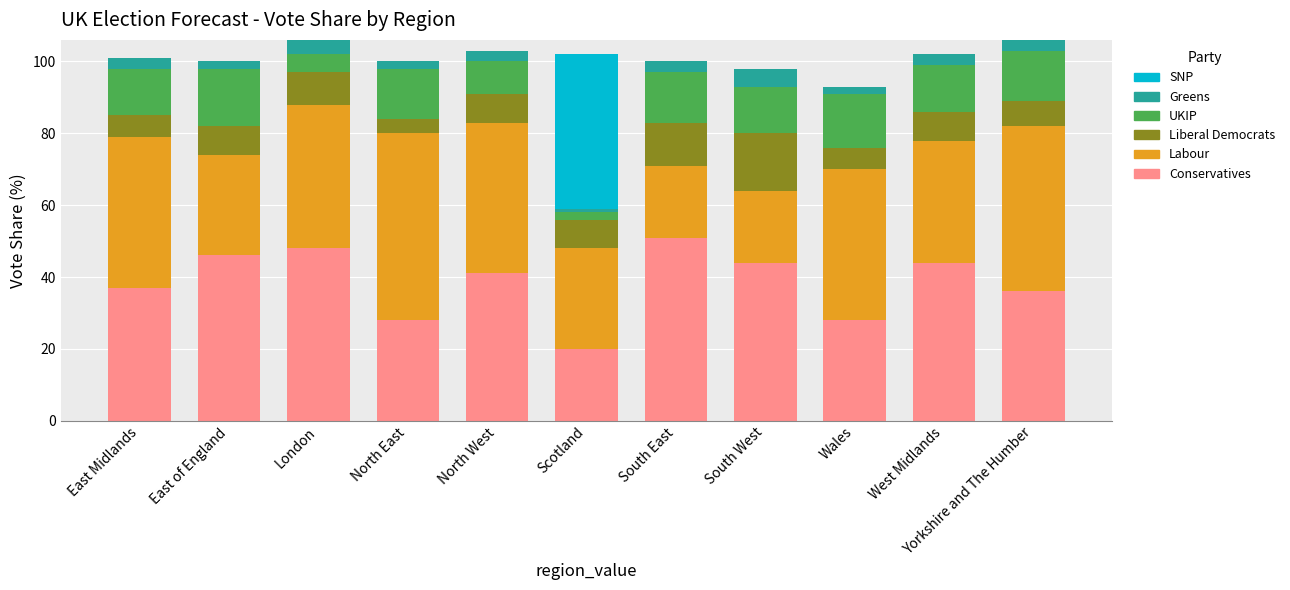

The value of Conservatives at North West is 41. True or false?

True